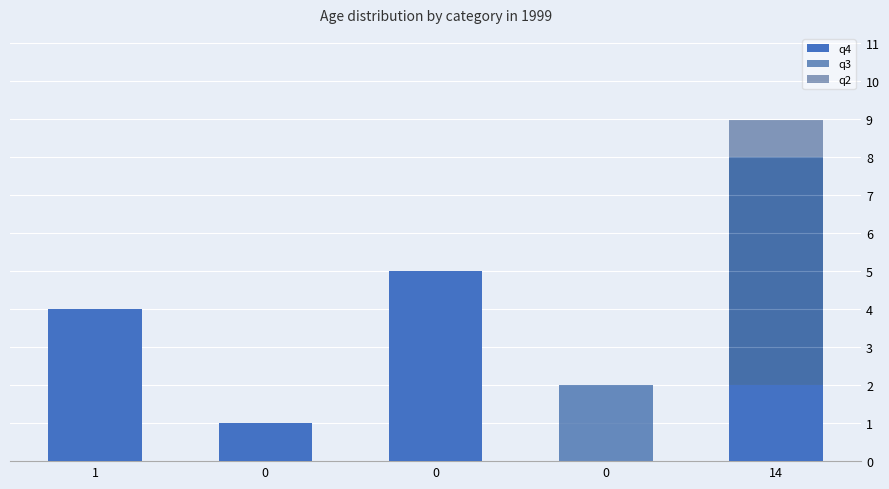

Which series changed the most between 1 and 0?

q4